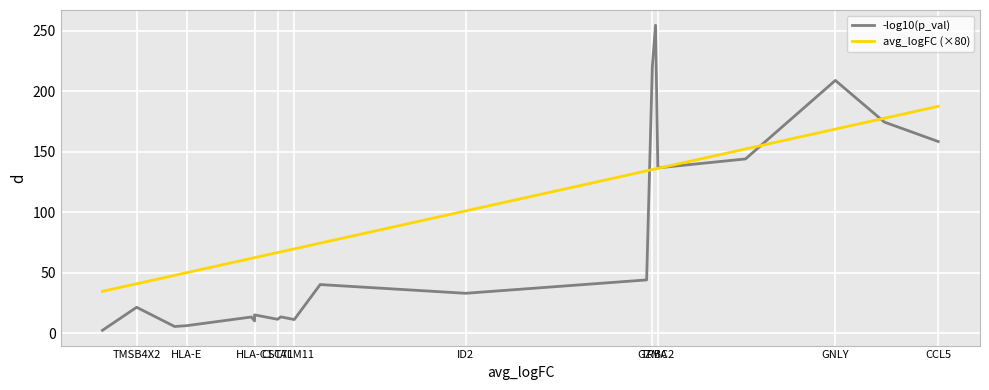

How many lines are shown in the chart?

2